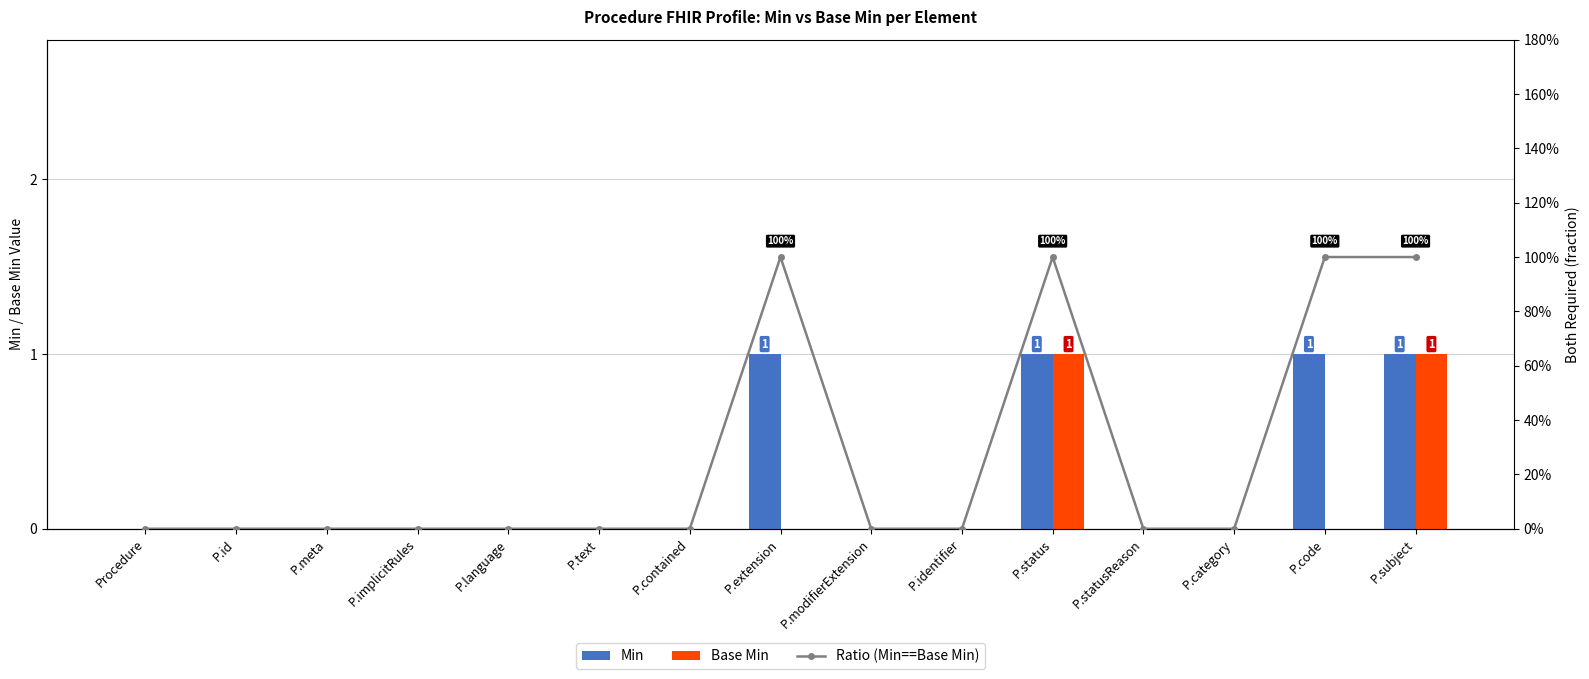

What is the maximum value for Base Min?

1